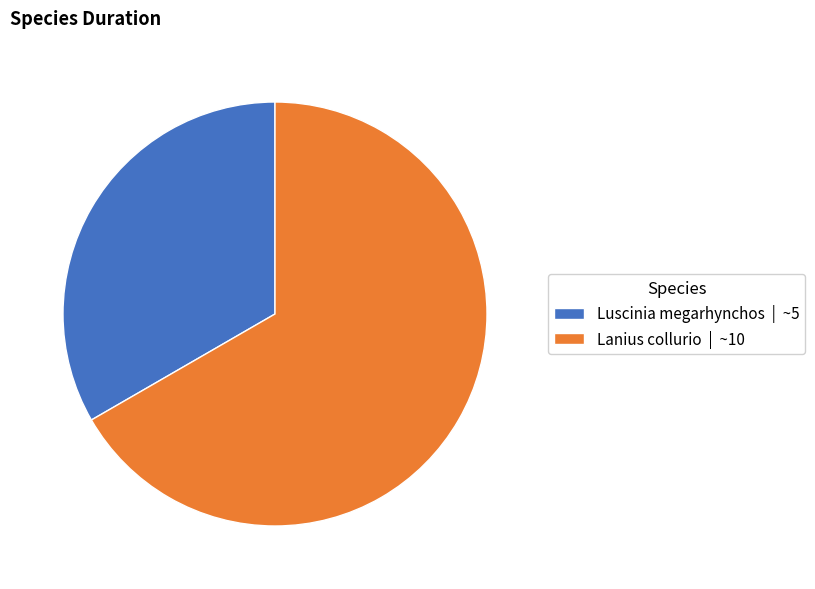

Between Lanius collurio | ~10 and Luscinia megarhynchos | ~5, which is larger?

Lanius collurio | ~10